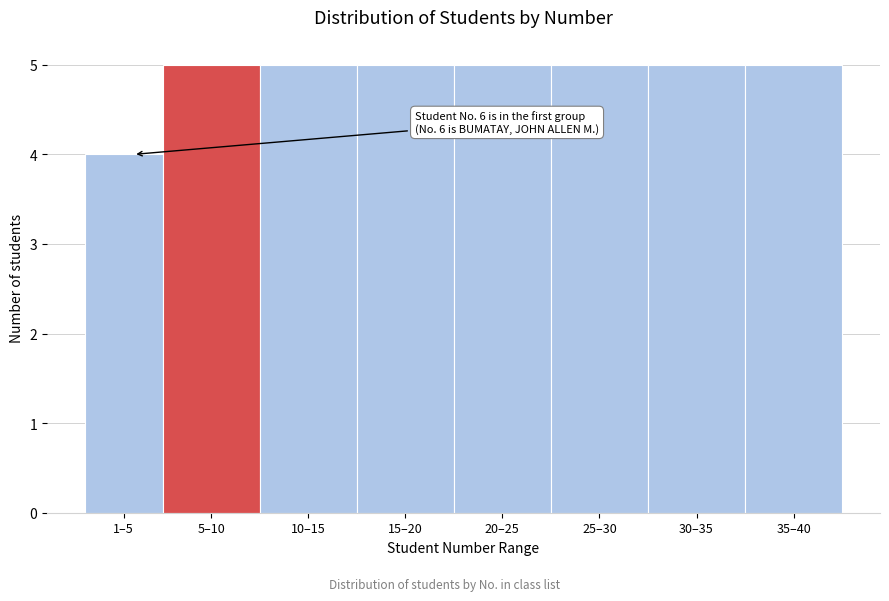

Reading left to right, extract all data points from this chart.

4	5	5	5	5	5	5	5